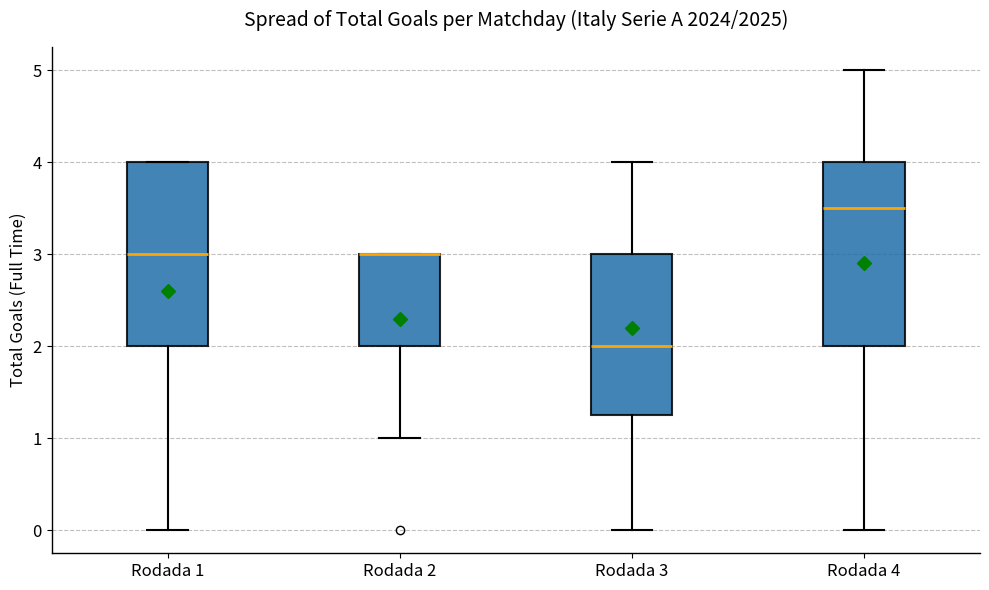

Reading left to right, read every box against the y-axis: the position of its median line, the range the box covers, and the ends of its whiskers. The values are not printed on the chart, so give them approximately, as read against the axis.

Rodada 1: median 3.0, box 2.0 to 4.0, whiskers 0.0 to 4.0
Rodada 2: median 3.0 (drawn on the box's upper edge), box 2.0 to 3.0, whiskers 1.0 to 3.0
Rodada 3: median 2.0, box 1.3 to 3.0, whiskers 0.0 to 4.0
Rodada 4: median 3.5, box 2.0 to 4.0, whiskers 0.0 to 5.0